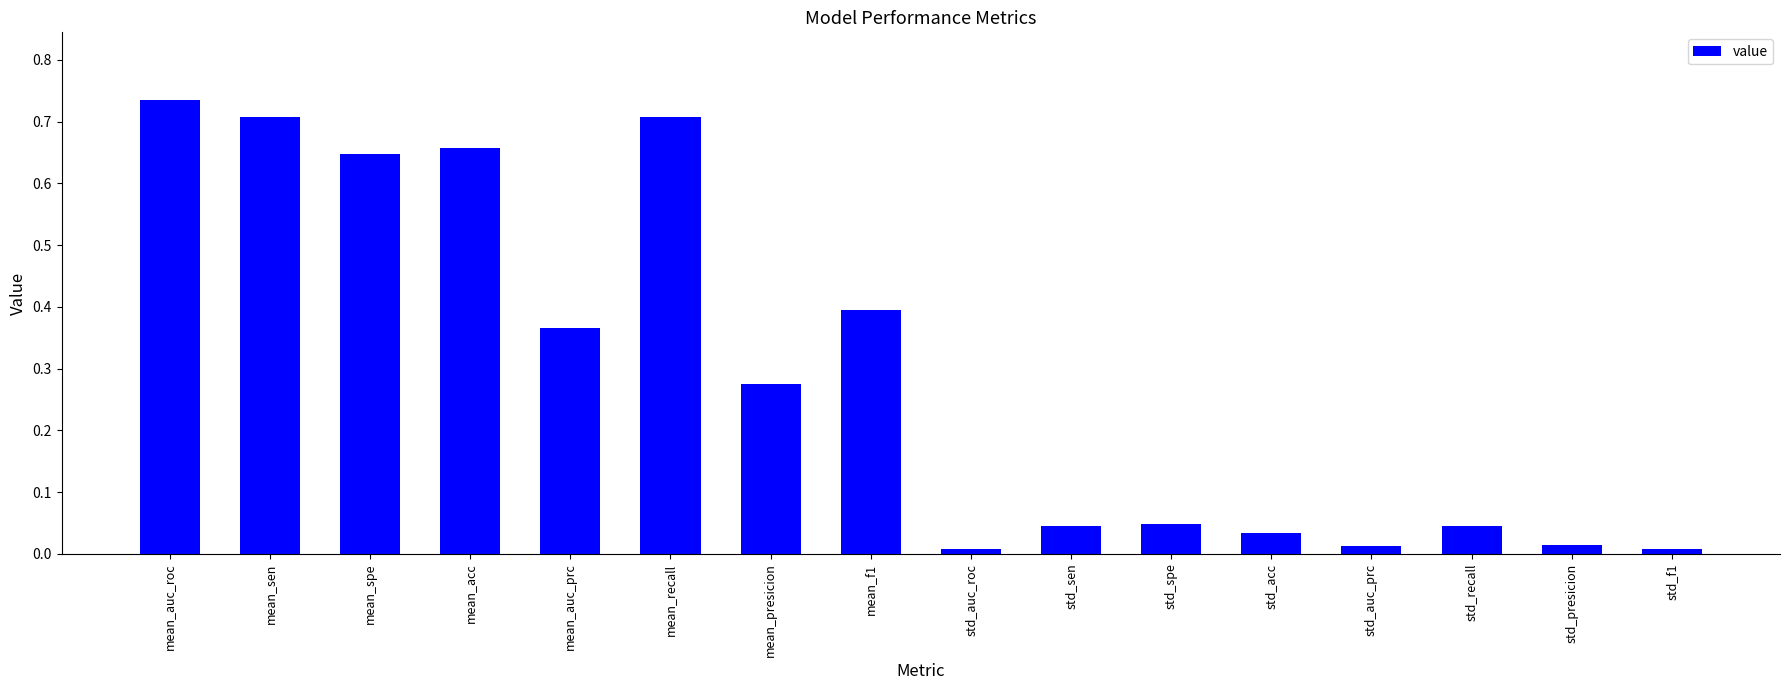

How many distinct data groups are displayed?

1